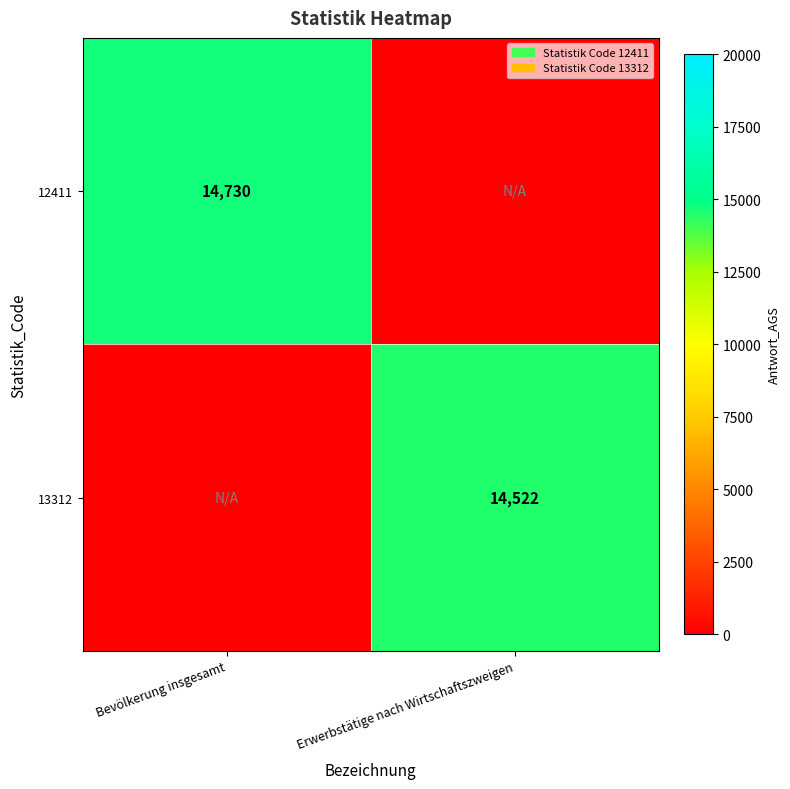

Is it true that 13312 equals 6122 at Erwerbstätige nach Wirtschaftszweigen?

False